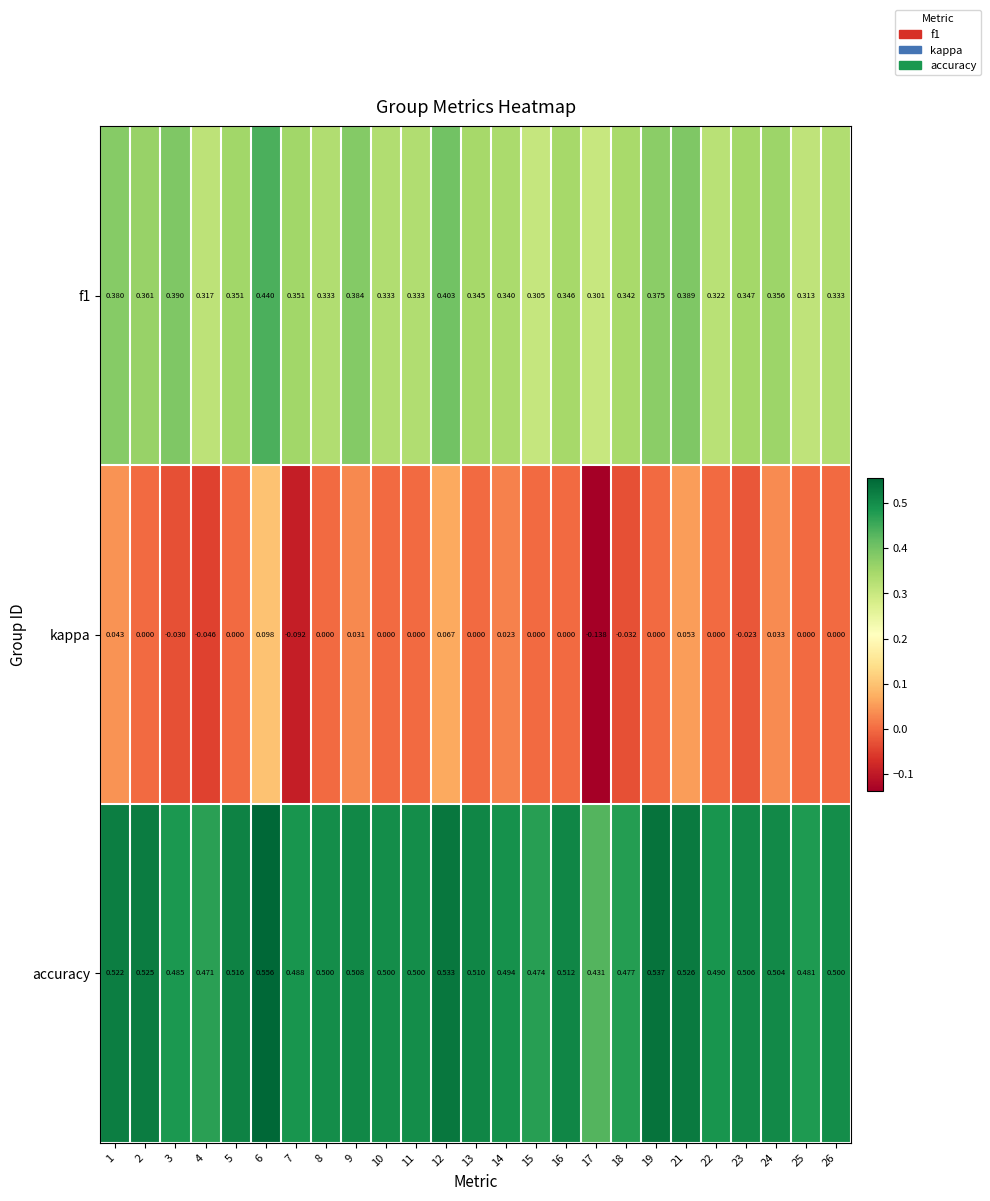

Which series has the largest range (max minus min)?

kappa